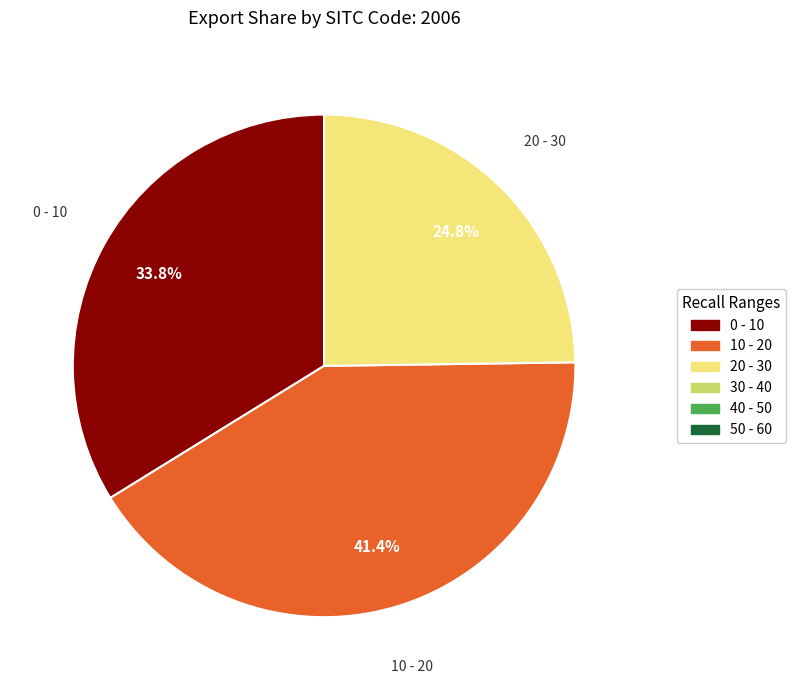

Is there any slice that represents more than half of the pie?

No